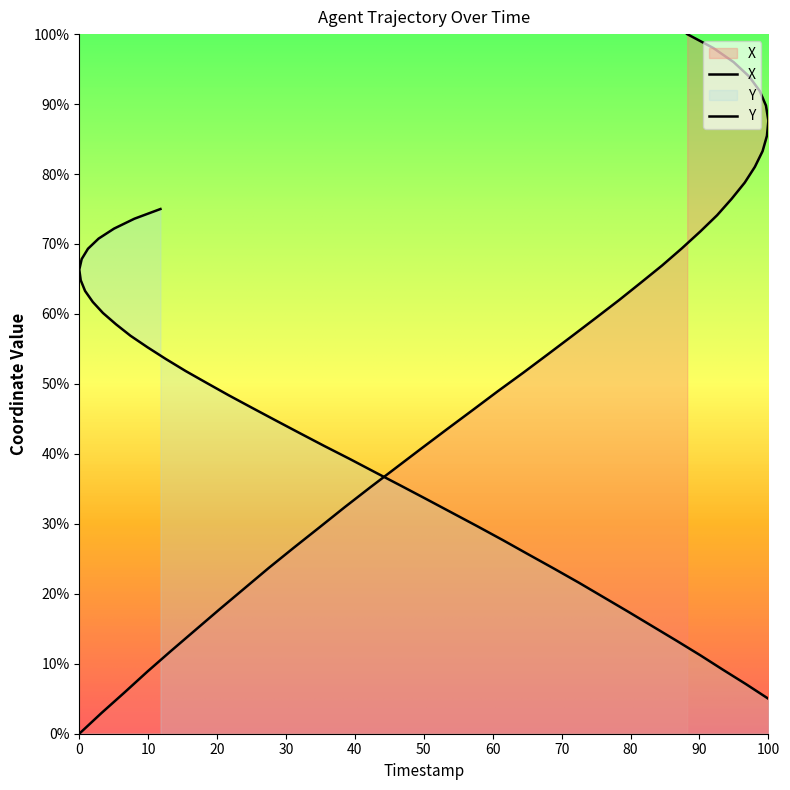

What is the greatest value displayed?

100.0